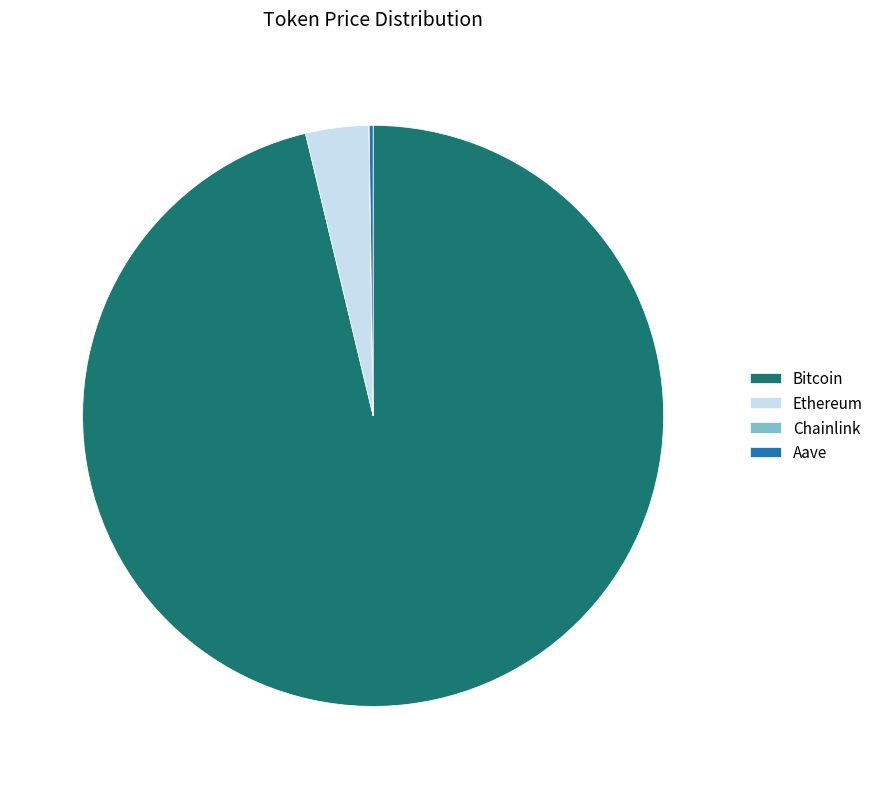

Is the sum of Ethereum and Bitcoin greater than half?

Yes